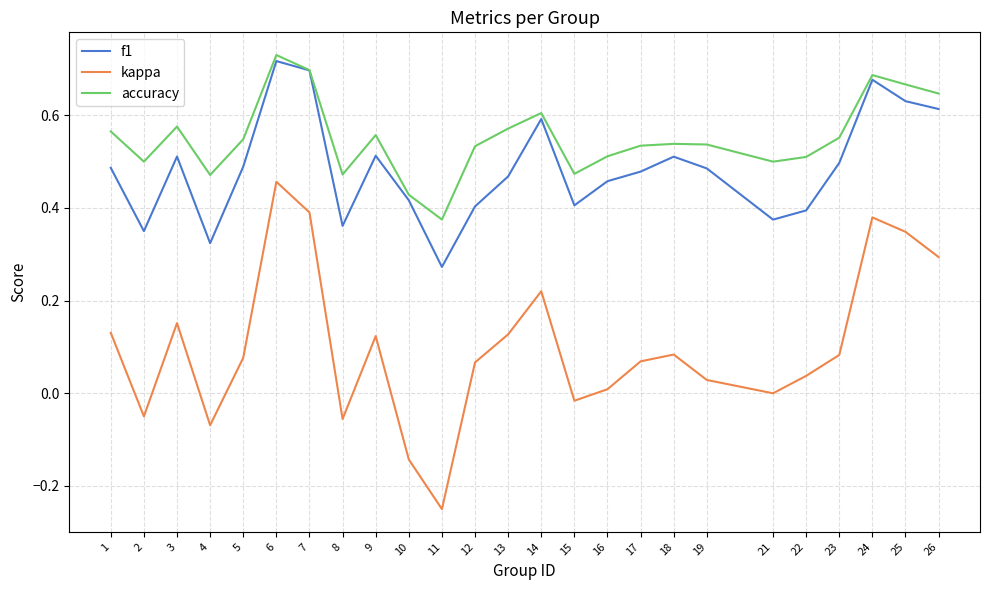

Which series has the largest range (max minus min)?

kappa